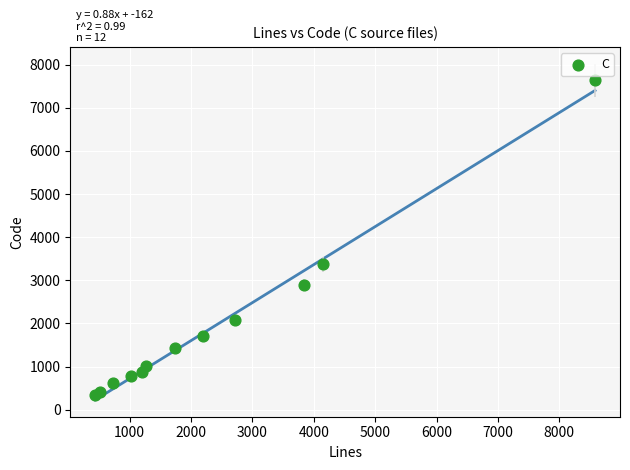

What Y value in the scatter plot is closest to 3986?

3371